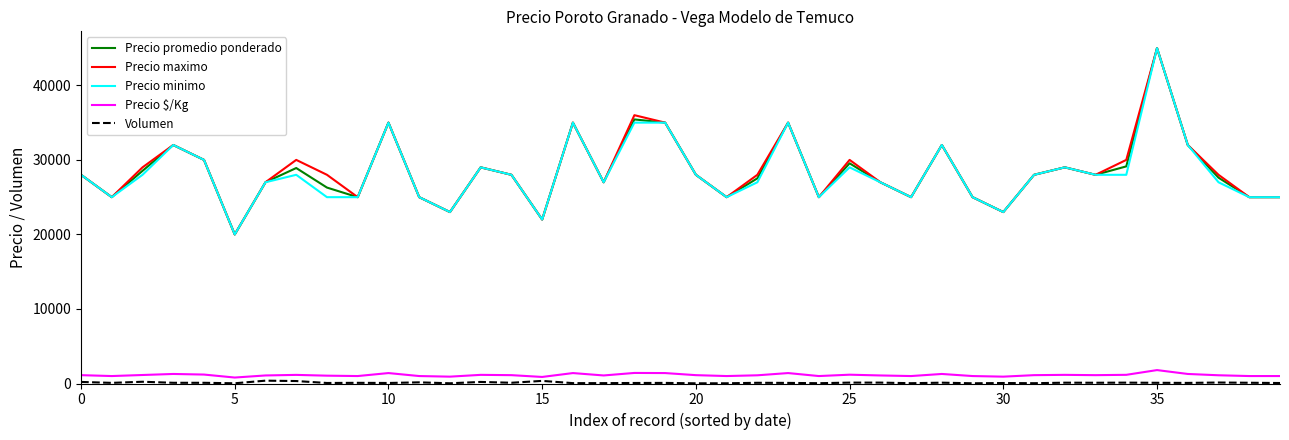

What is the maximum value shown in the chart?

45000